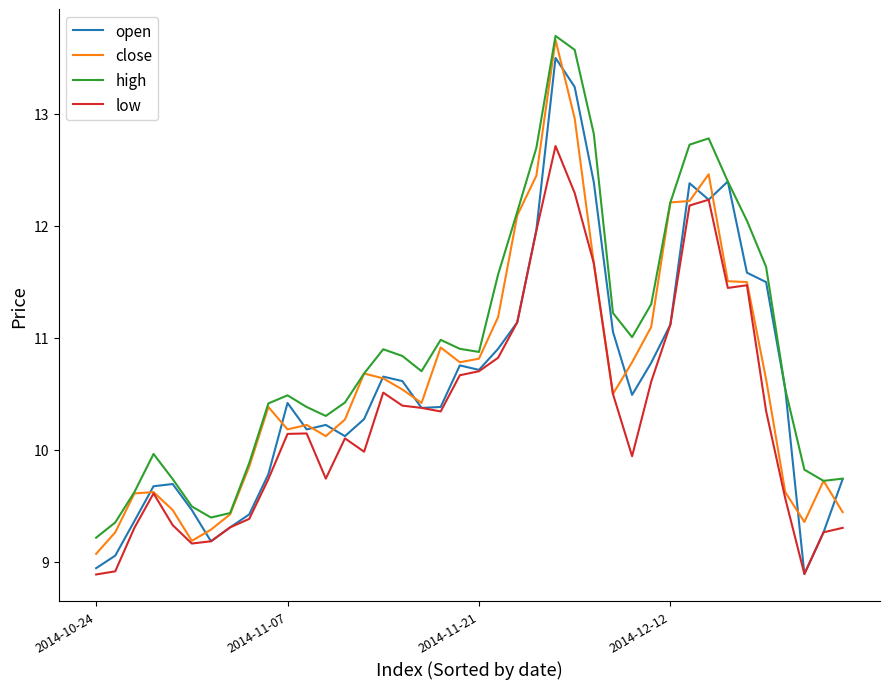

What is the difference between the maximum and minimum values in the open series?

4.6